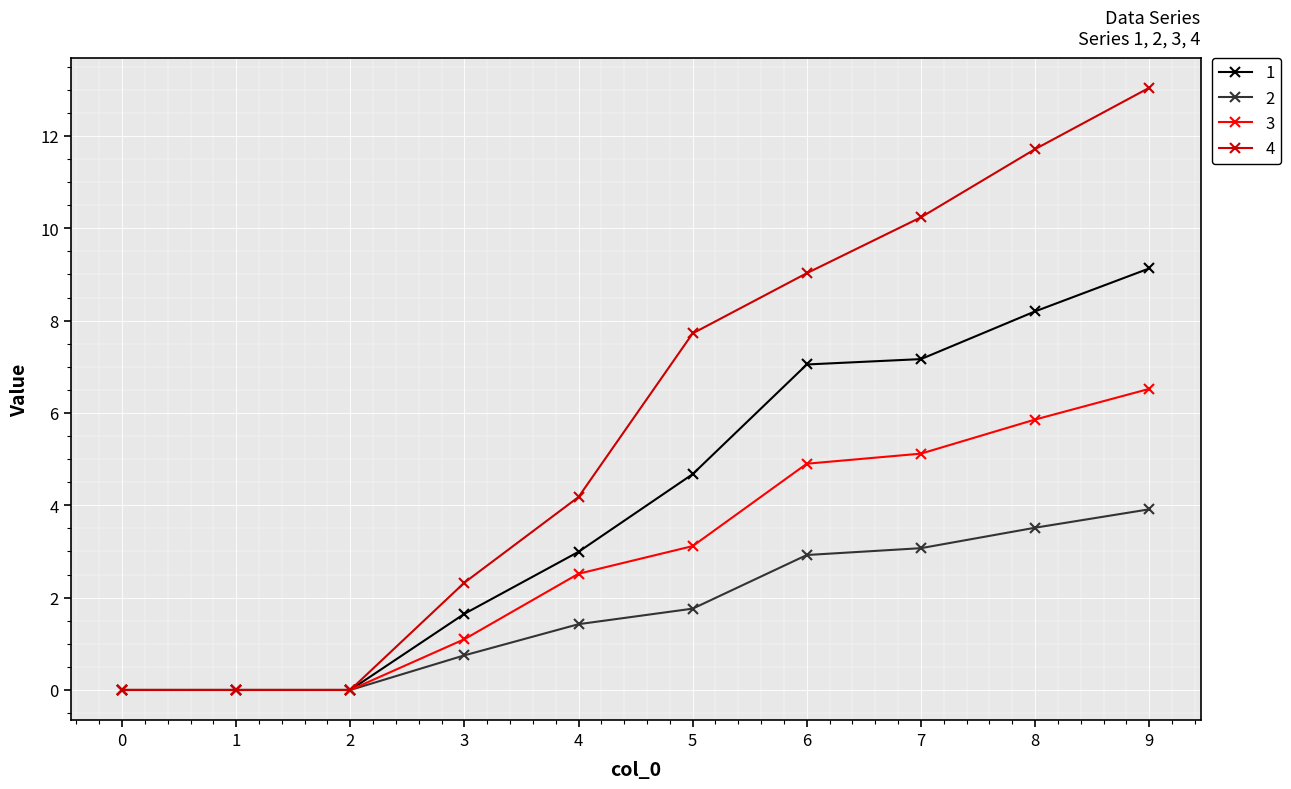

What are all the series names shown in the legend?

1, 2, 3, 4